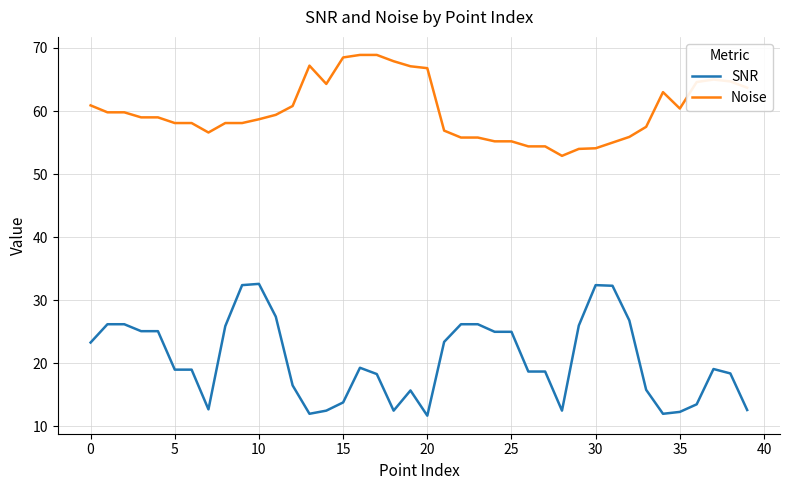

True or false: SNR and Noise intersect in this chart.

False